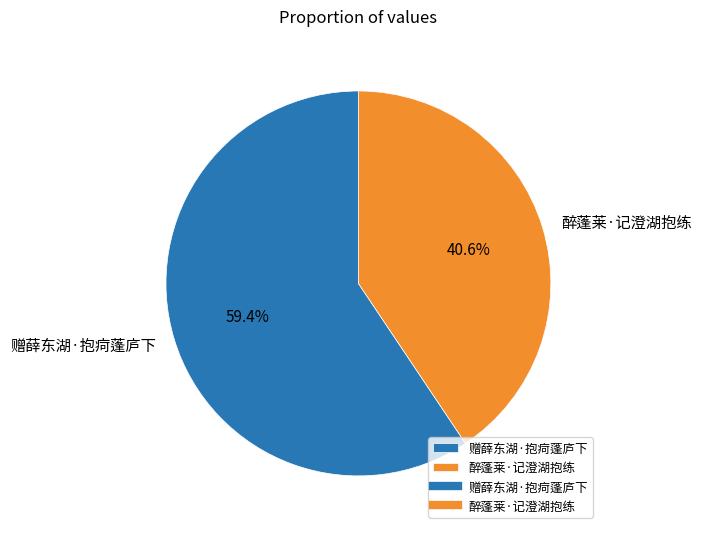

Approximately how many times larger is the value at 醉蓬莱·记澄湖抱练 compared to 赠薛东湖·抱疴蓬庐下?

0.7